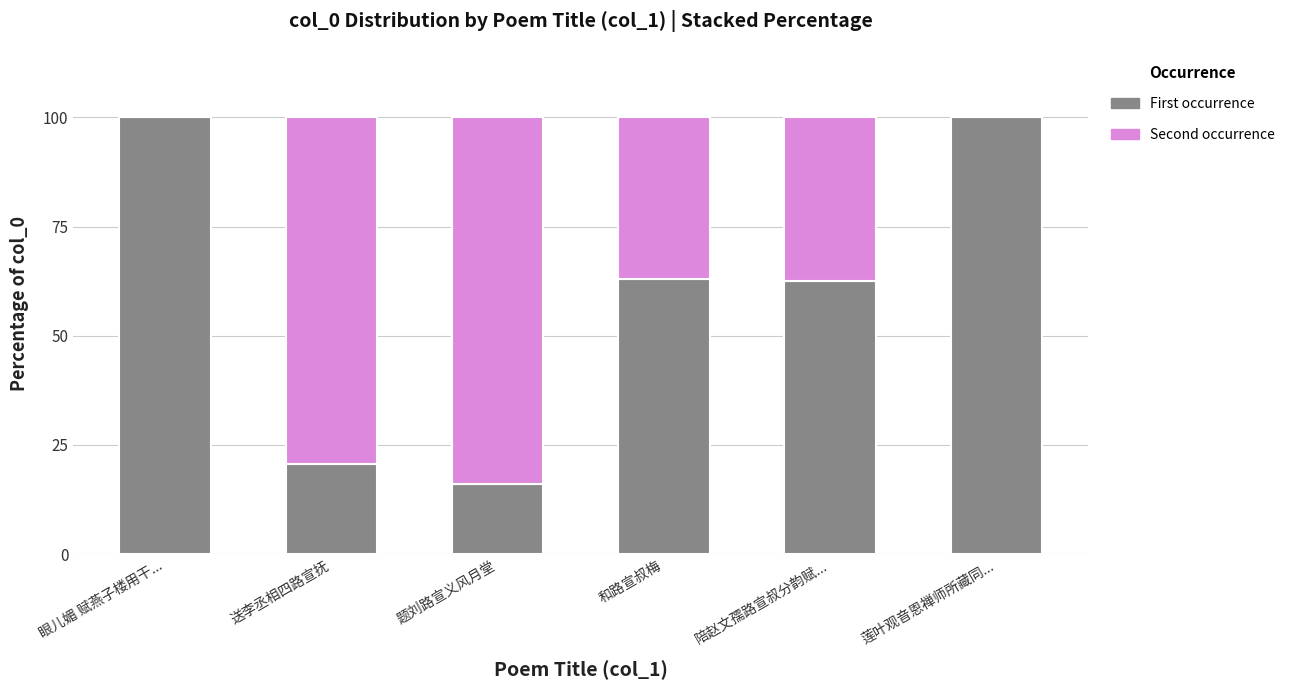

Read the First occurrence value at 送李丞相四路宣抚.

20.7